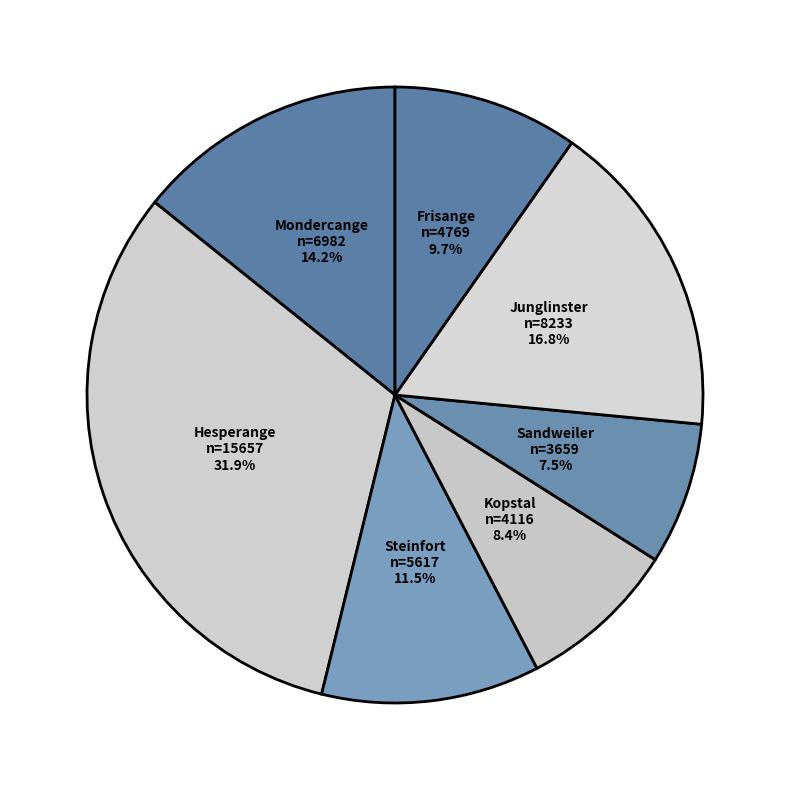

How many segments does this pie chart have?

7